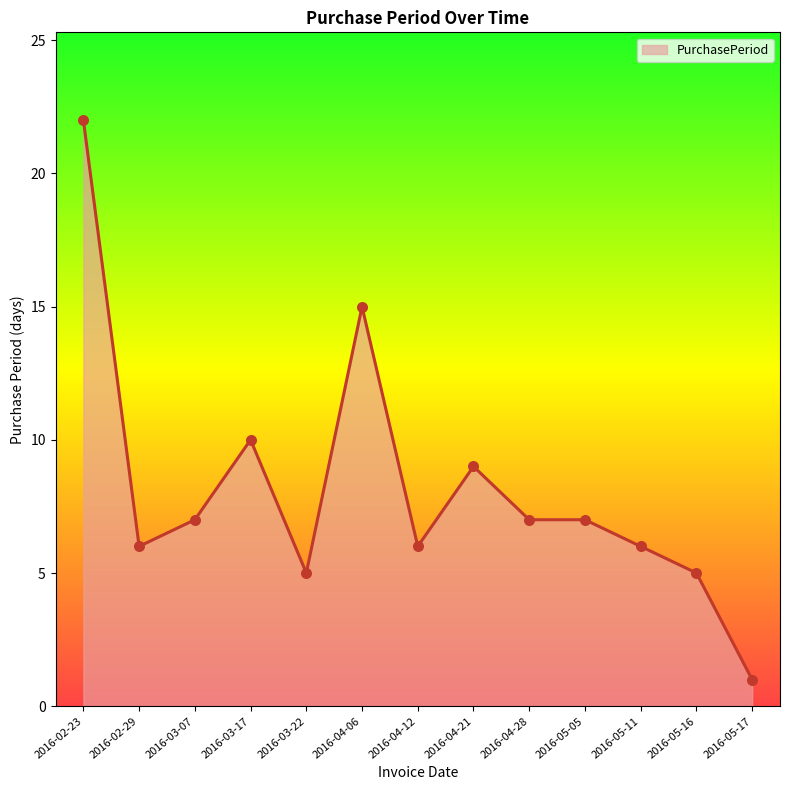

What is the change in value from 2016-03-22 to 2016-04-21?

+4